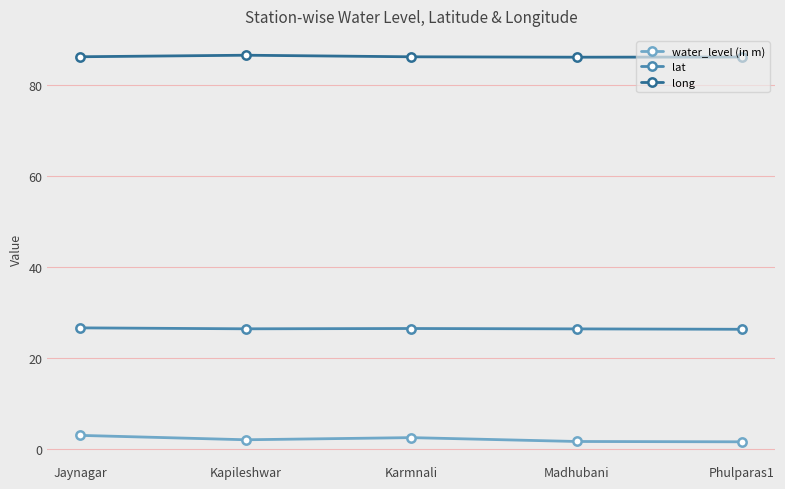

What is the value of the lat point at the 4th from the left?

26.4